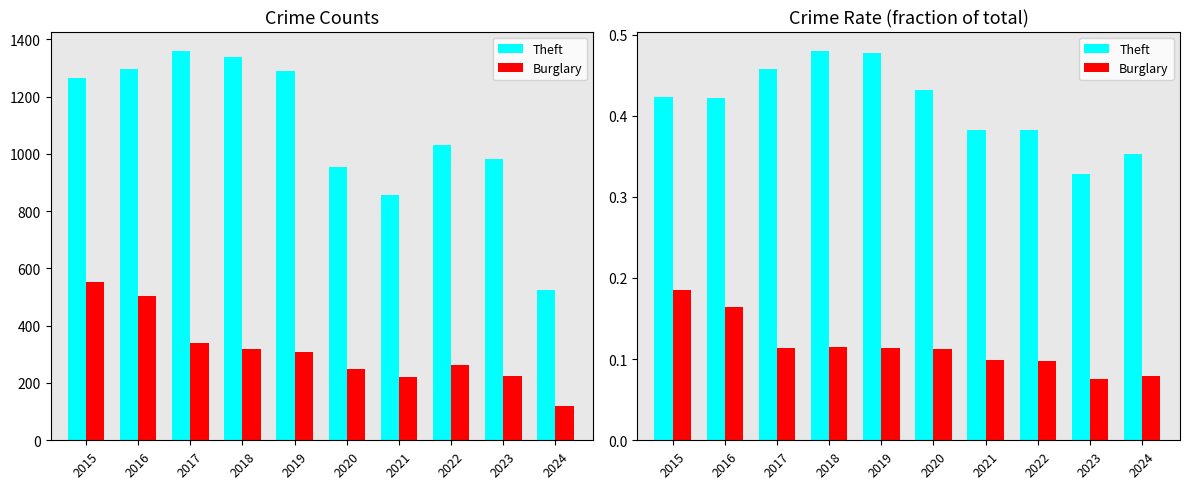

At which category is the sum across all series the highest?

2015